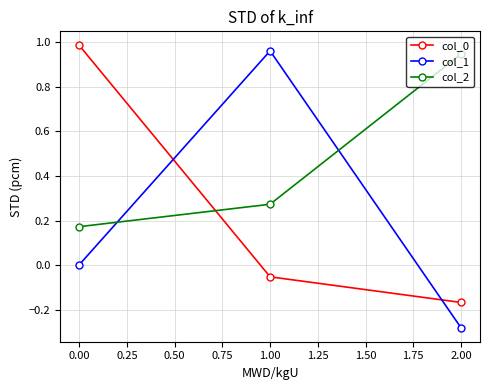

The col_2 series shows 0.4 at 1.00. True or false?

False